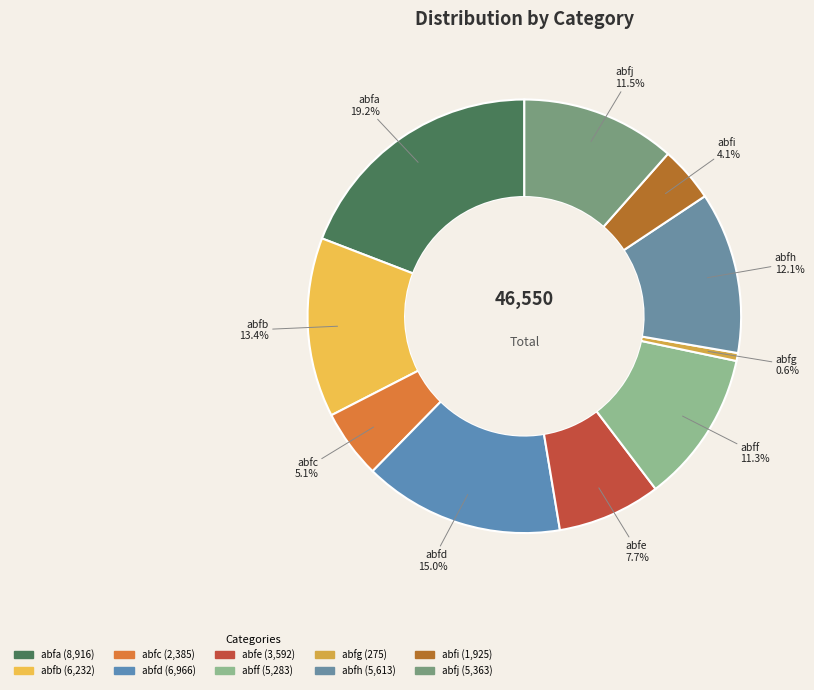

What is the change in value from abfe to abfh?

+2021